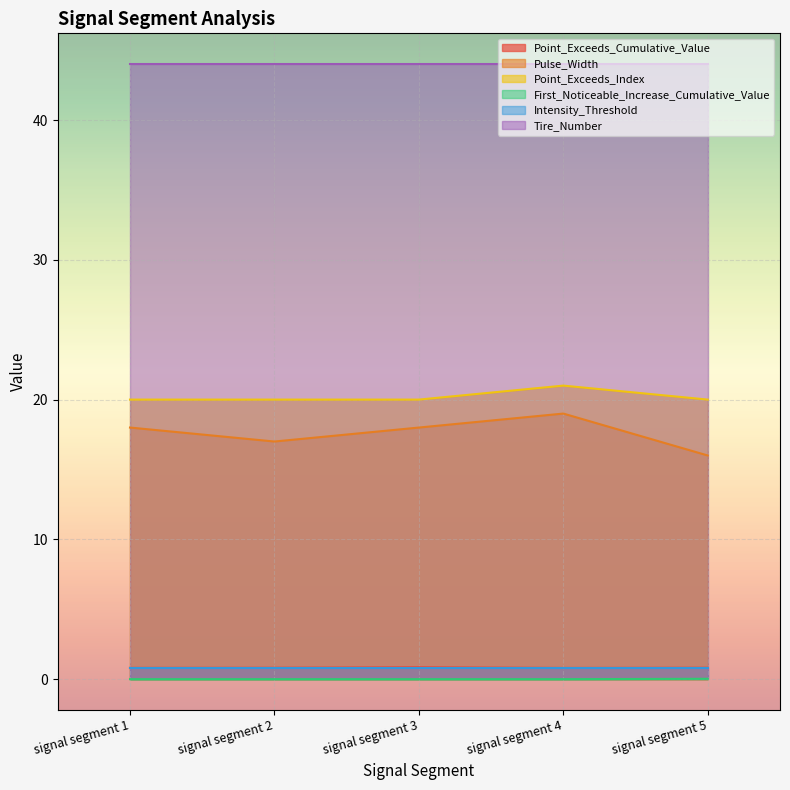

How many lines are shown in the chart?

6